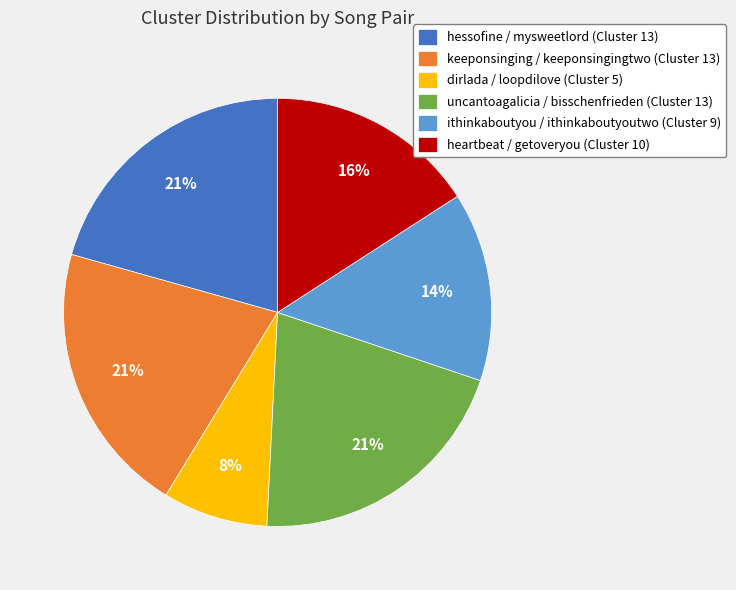

Is keeponsinging / keeponsingingtwo (Cluster 13) the majority of the pie?

No